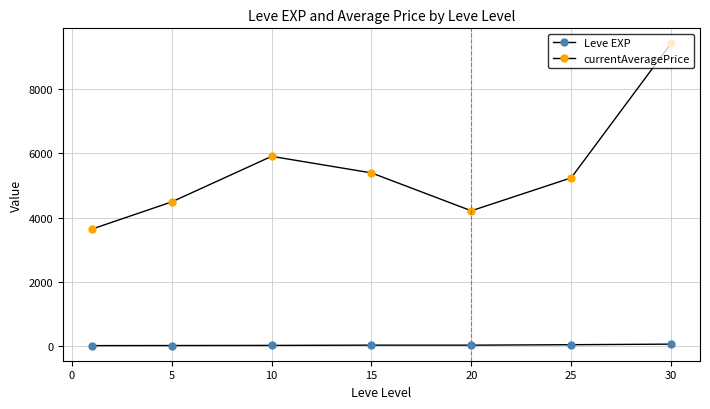

How many interior local peaks does the Leve EXP series have?

1